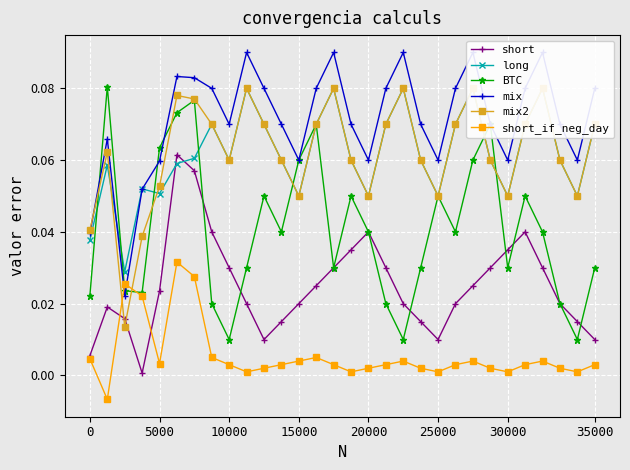

True or false: short has more than 1 interior local peaks.

True